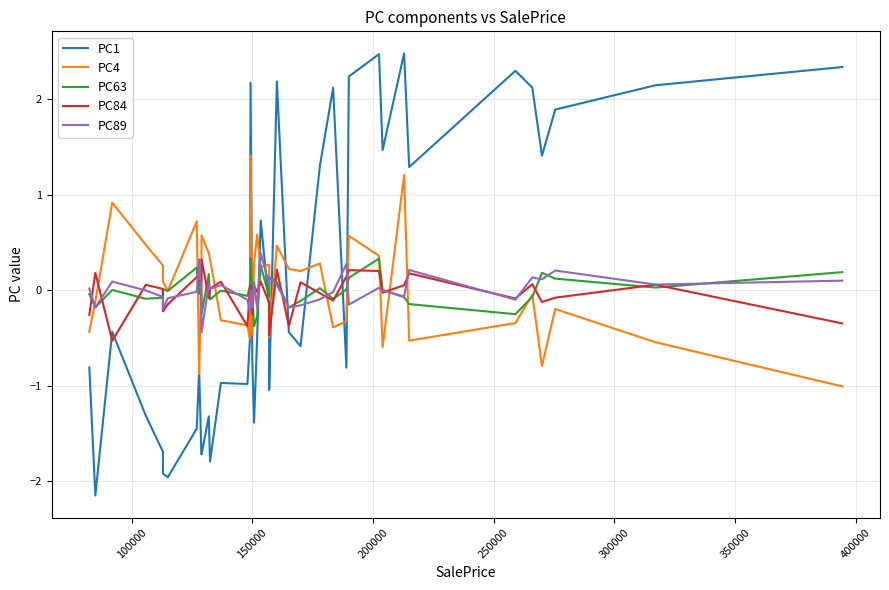

How many lines are shown in the chart?

5